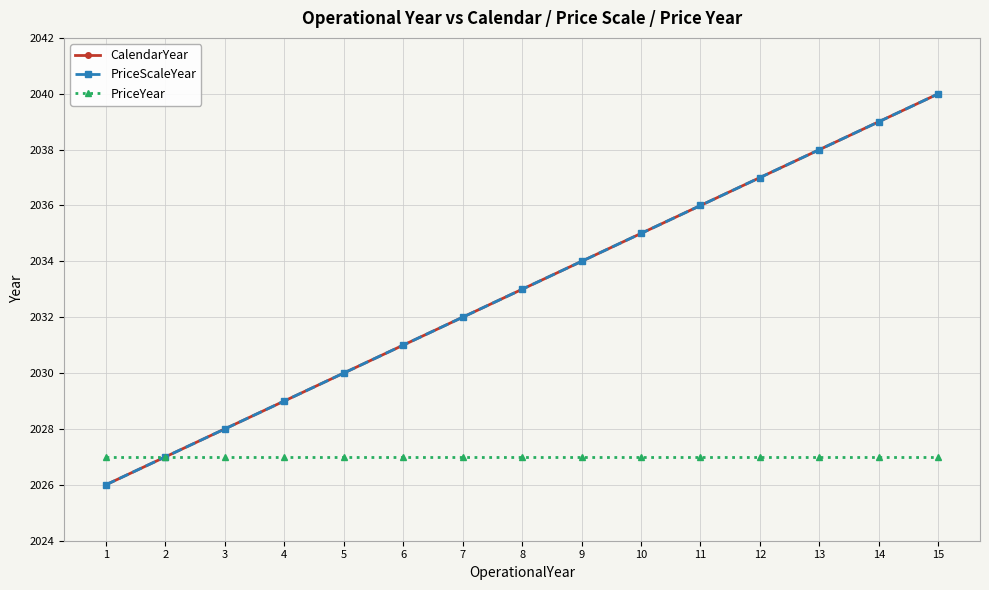

What is the difference between the maximum and minimum values in the CalendarYear series?

14